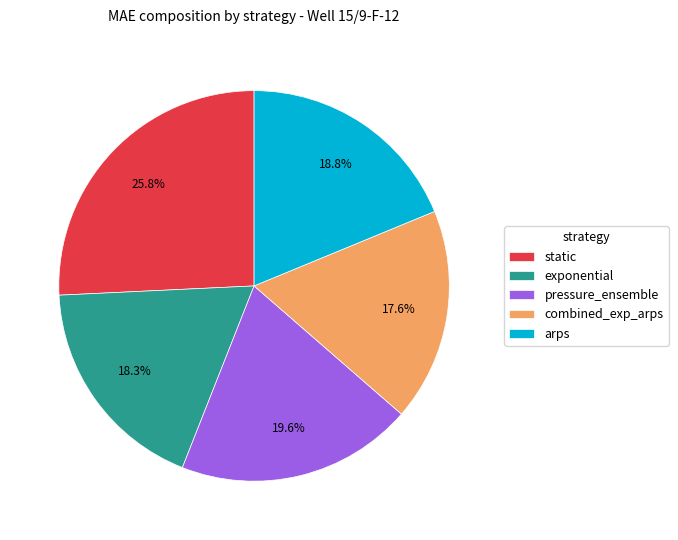

Count the number of slices in the pie.

5